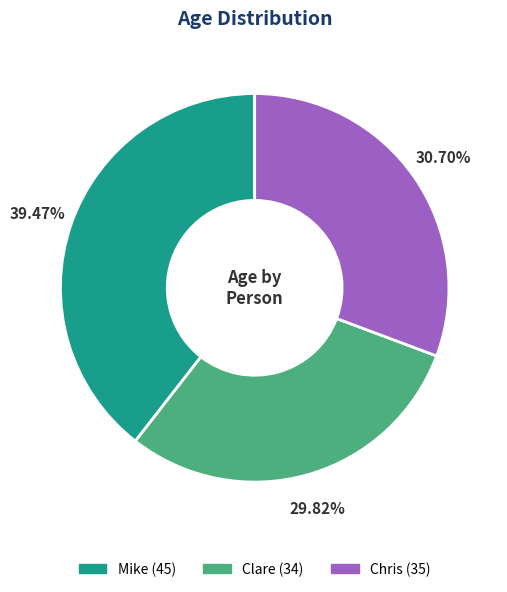

How many segments does this pie chart have?

3